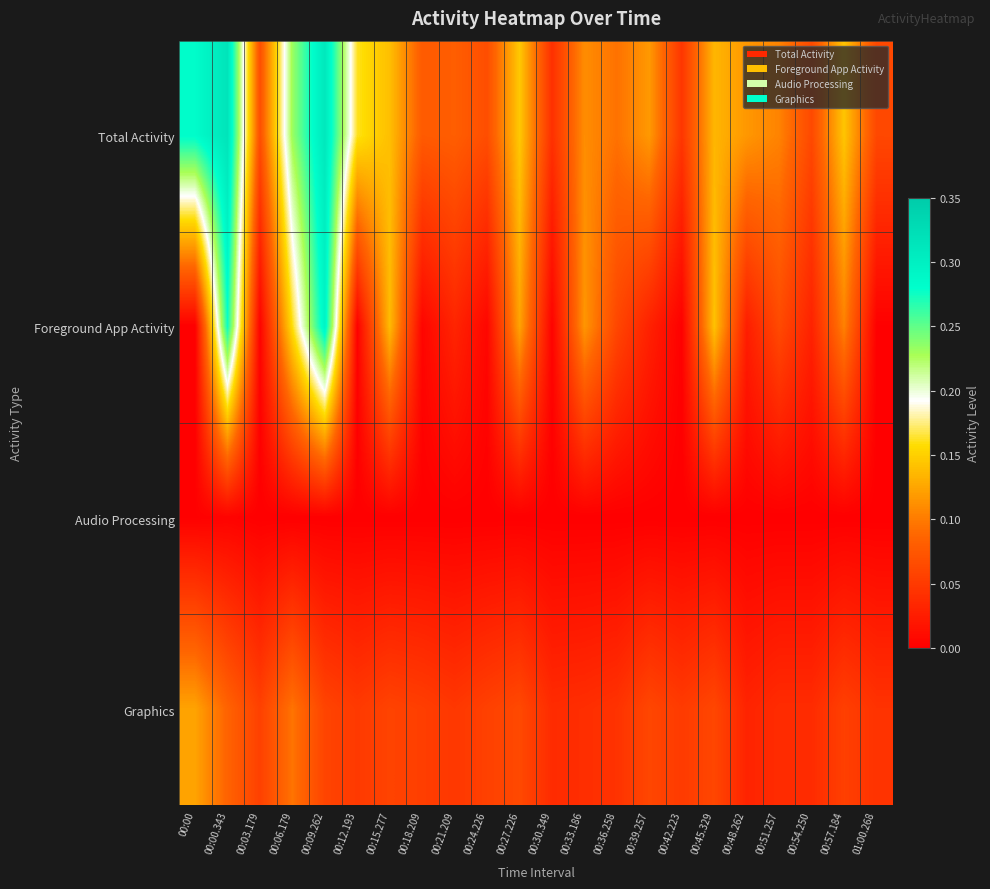

What is the difference between the highest and lowest values at 00:00.343?

0.3